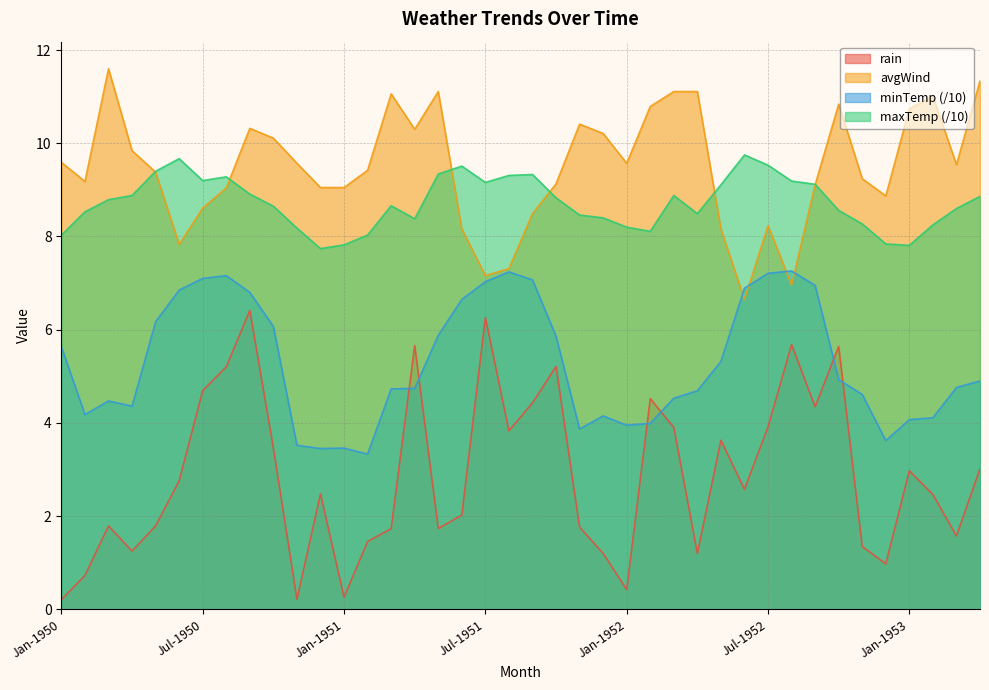

How many data points in rain are less than 2?

17